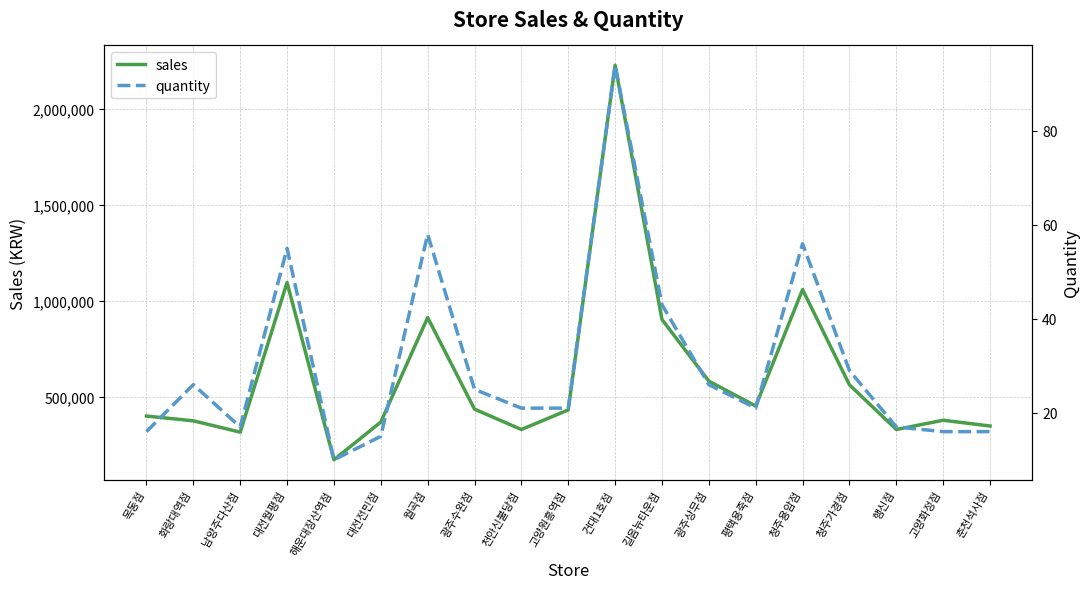

Between 청주가경점 and 목동점, which is larger?

청주가경점